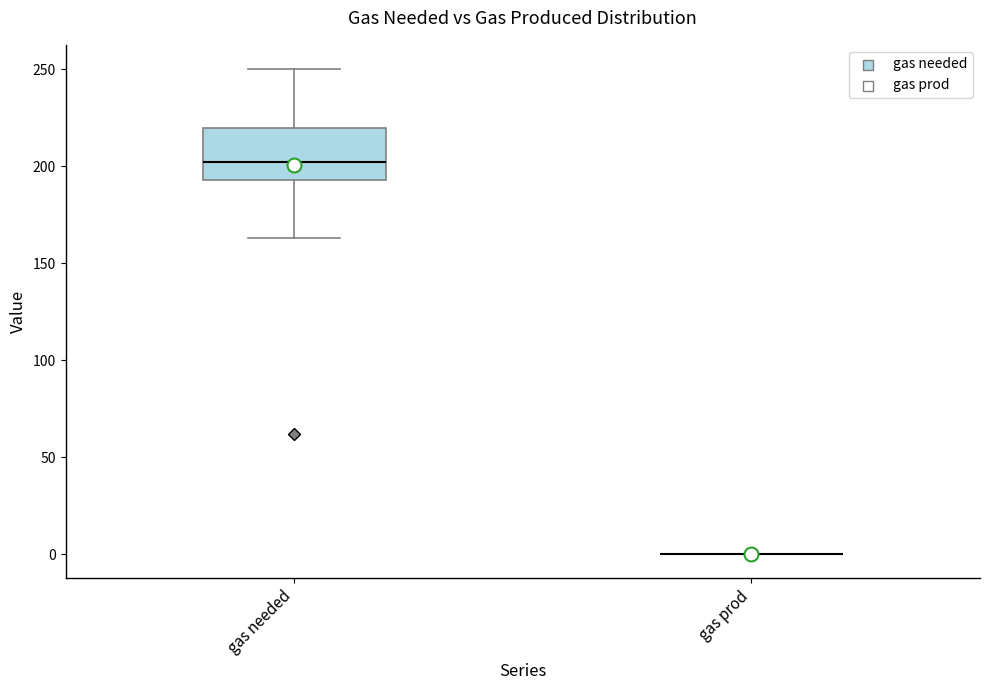

Reading left to right, transcribe this box plot: for each box, give where its median line is, the range the box spans, and where its two whiskers end, as read against the y-axis. The values are not printed on the chart, so give them approximately, as read against the axis.

gas needed: median 200, box 195 to 220, whiskers 165 to 250
gas prod: box collapsed to a line at 0, whiskers 0 to 0